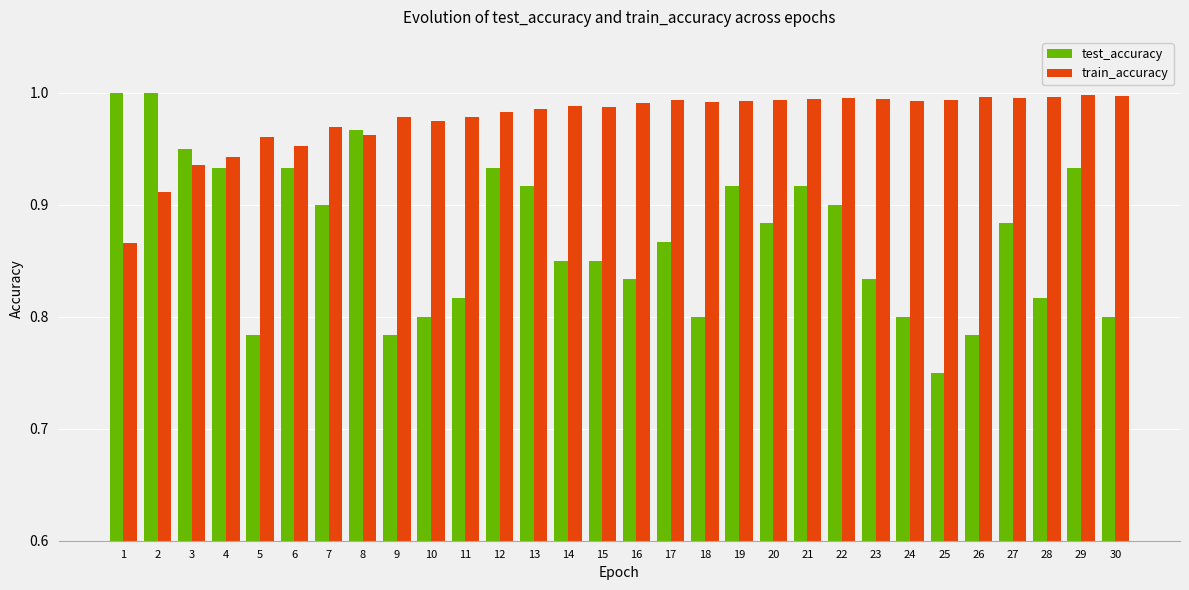

What are all the series names shown in the legend?

test_accuracy, train_accuracy